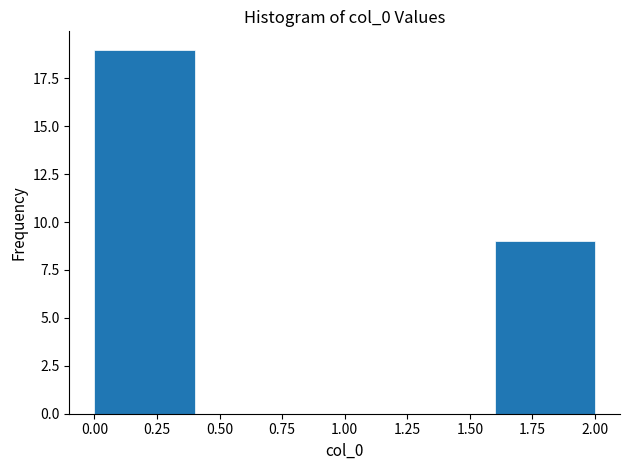

What is the height of the bar covering 1.6 to 2.0 on the x-axis? The values are not printed on the chart, so give them approximately, as read against the axis.

9